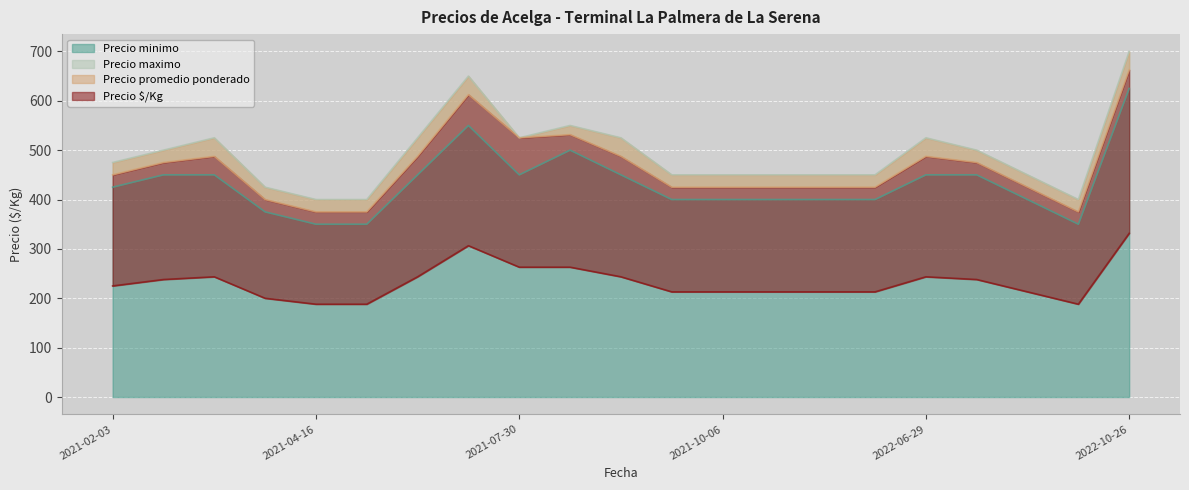

Which series has the largest range (max minus min)?

Precio minimo